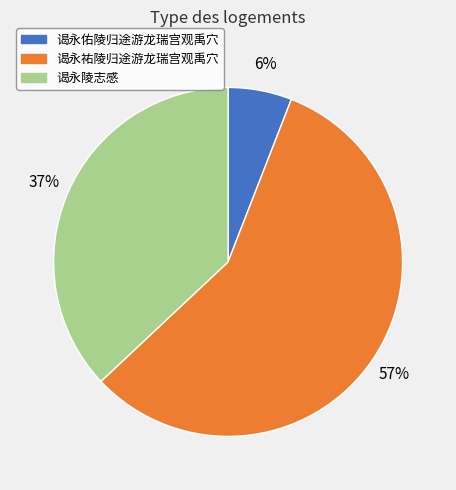

To the nearest percent, what percentage of the pie is 谒永陵志感?

37%